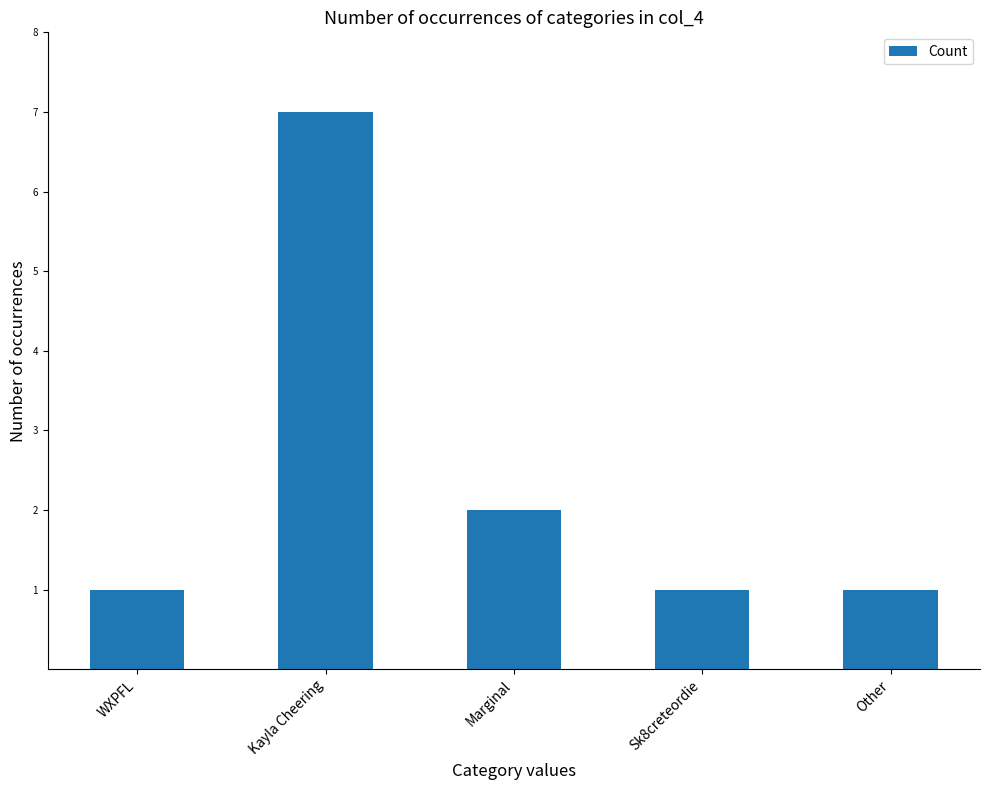

What is the difference between the maximum and second lowest values?

6